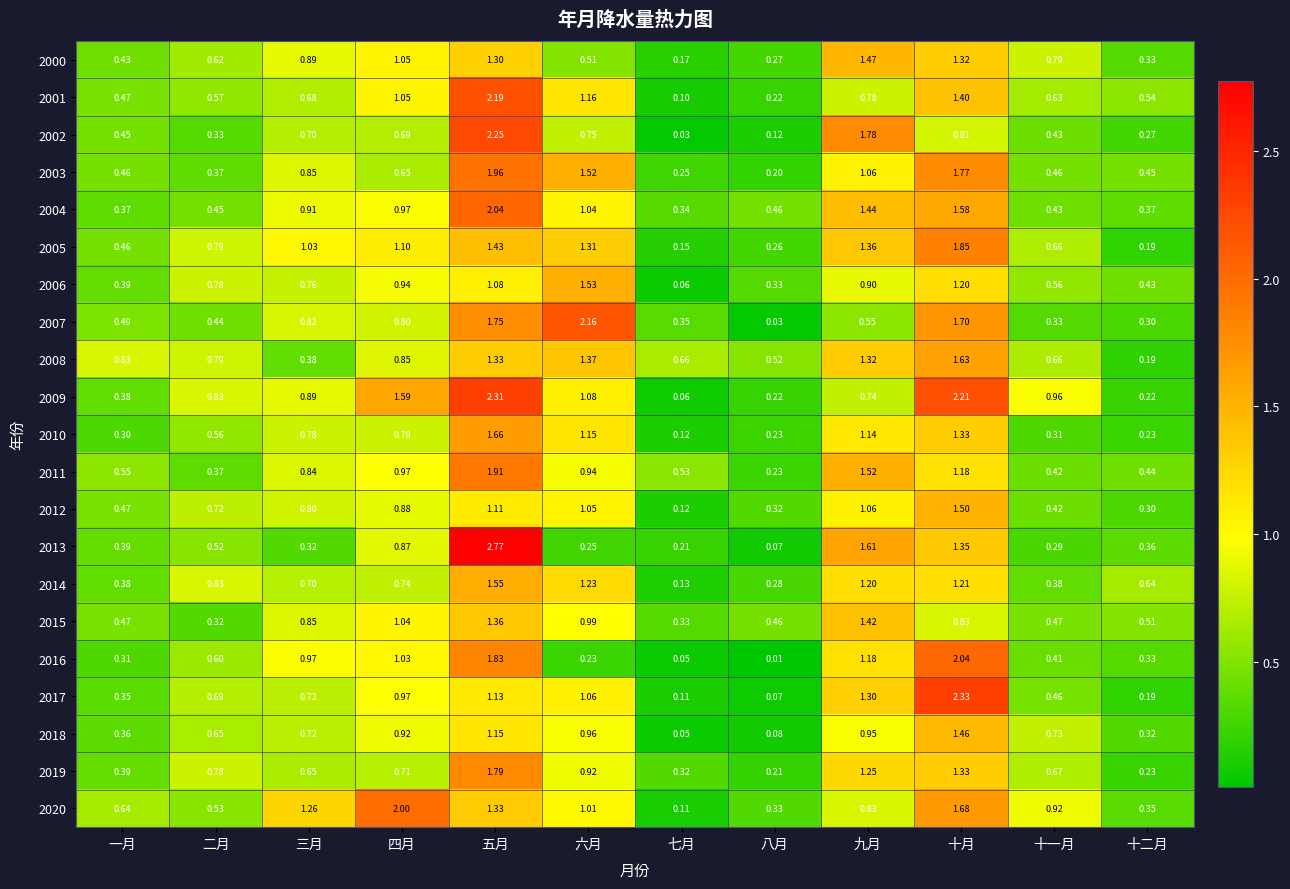

At which label is 2001 closest to 1?

四月